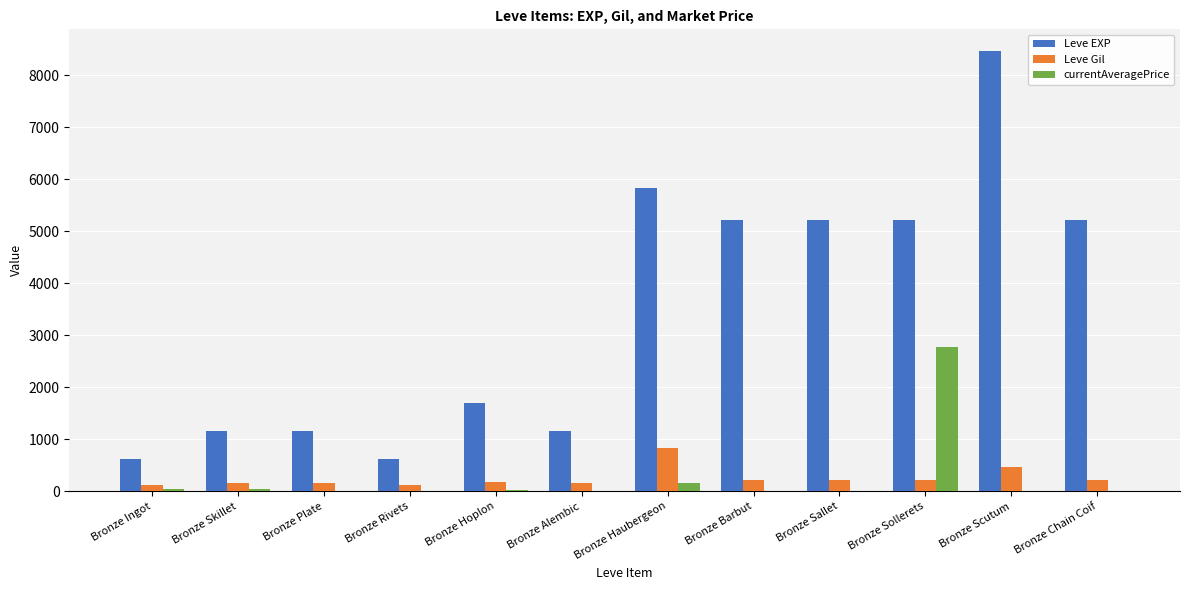

The value of Leve EXP at Bronze Ingot is 630.0. True or false?

True